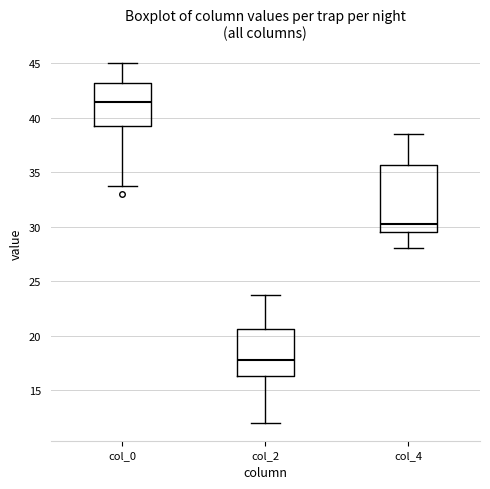

Reading left to right, transcribe this box plot: for each box, give where its median line is, the range the box spans, and where its two whiskers end, as read against the y-axis. The values are not printed on the chart, so give them approximately, as read against the axis.

col_0: median 41.5, box 39.0 to 43.0, whiskers 34.0 to 45.0
col_2: median 18.0, box 16.5 to 20.5, whiskers 12.0 to 24.0
col_4: median 30.5, box 29.5 to 35.5, whiskers 28.0 to 38.5